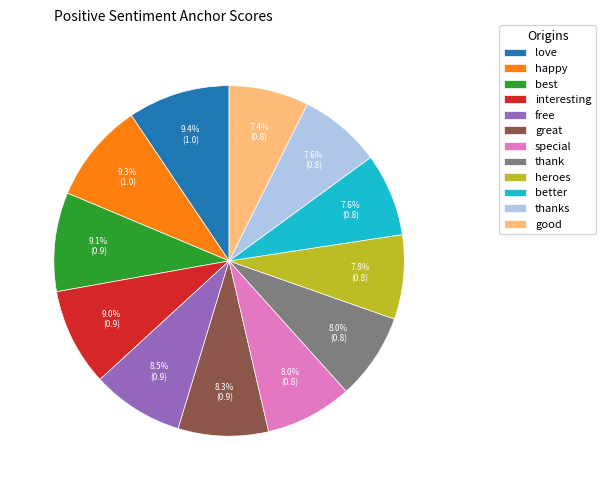

To the nearest percent, what is the average slice percentage?

8%